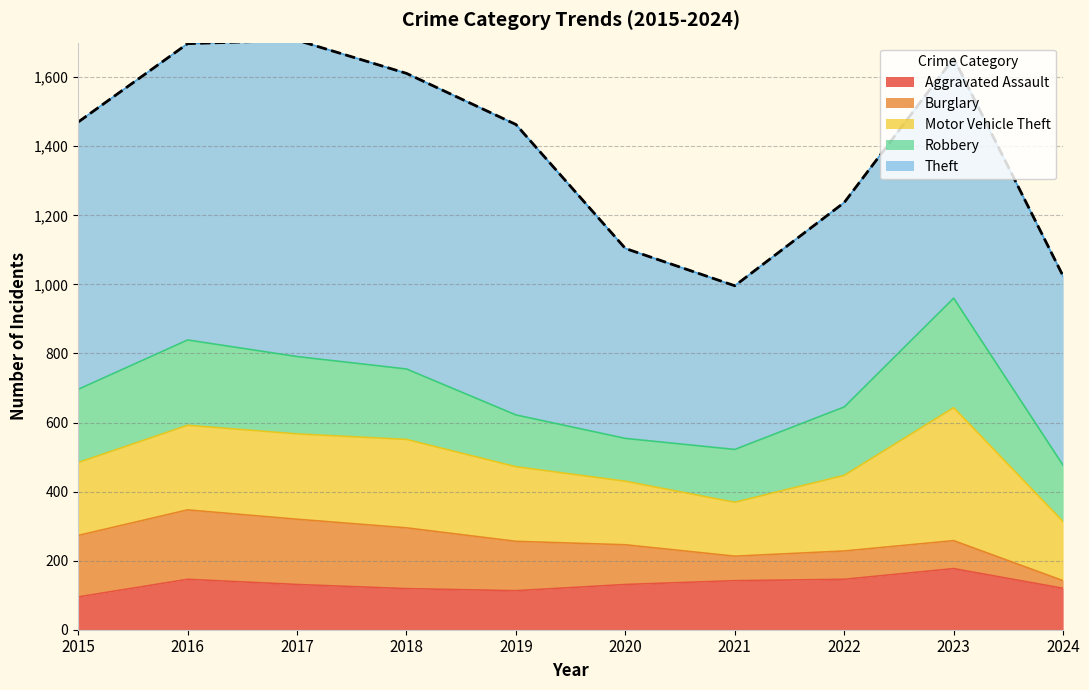

At which category is the sum across all series the highest?

2017